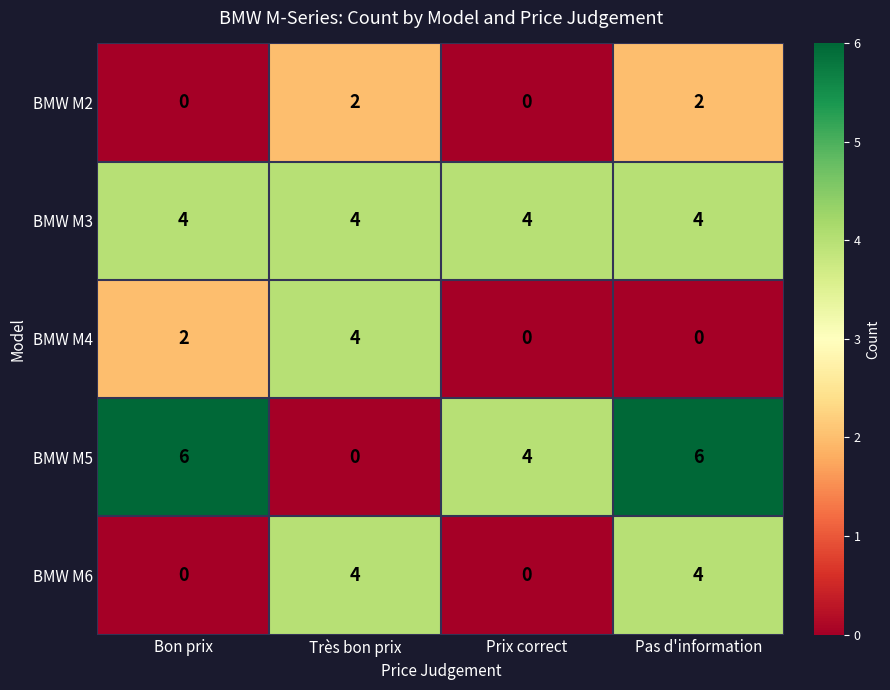

Is it true that BMW M4 equals 6 at Très bon prix?

False